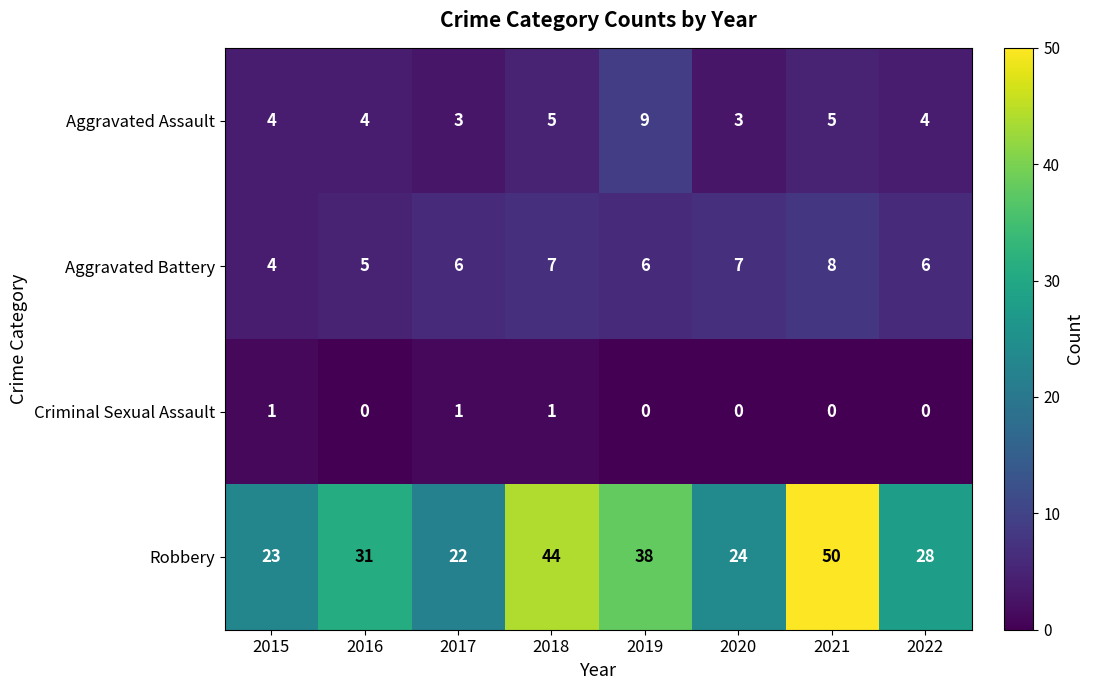

List the series in order of their peak value, highest first.

Robbery, Aggravated Assault, Aggravated Battery, Criminal Sexual Assault